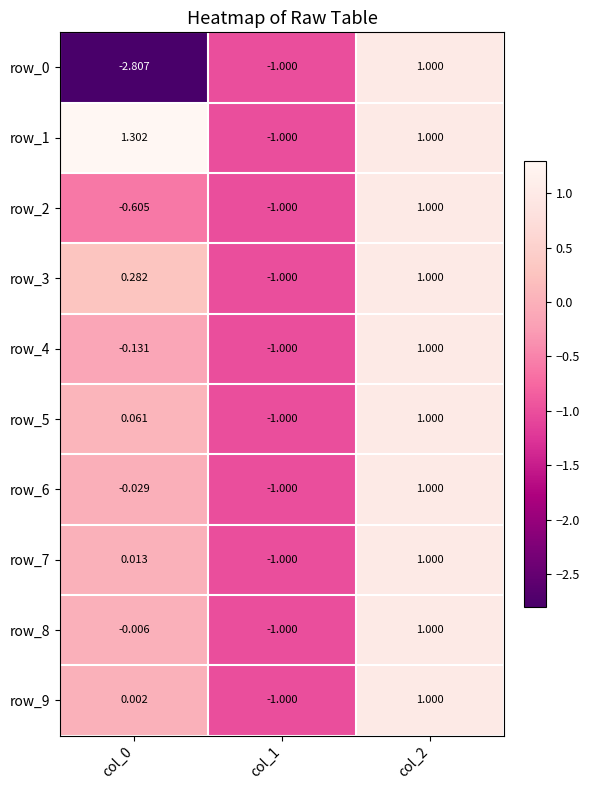

What is the total value across all series at col_2?

10.0